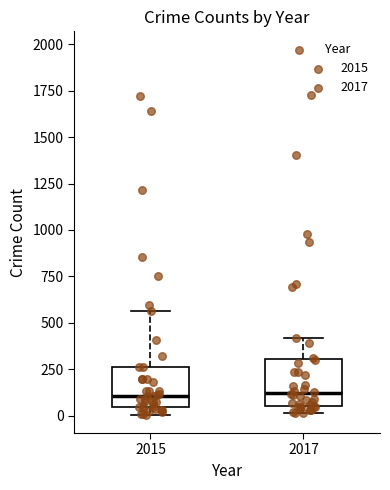

Reading left to right, read every box against the y-axis: the position of its median line, the range the box covers, and the ends of its whiskers. The values are not printed on the chart, so give them approximately, as read against the axis.

2015: median 100, box 50 to 250, whiskers 0 to 550
2017: median 100, box 50 to 300, whiskers 0 to 400